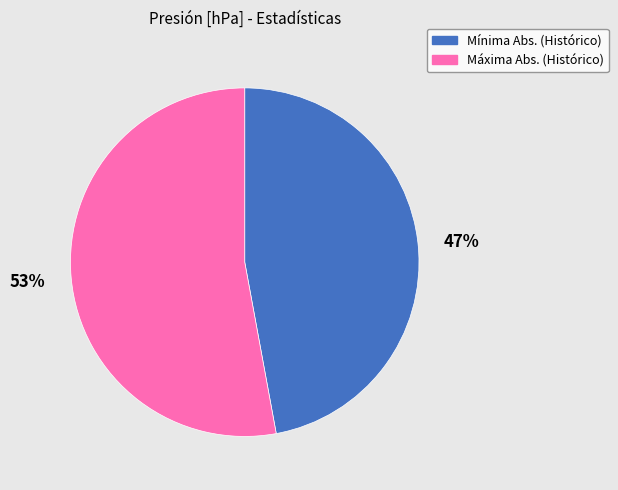

How many slices are in this pie chart?

2